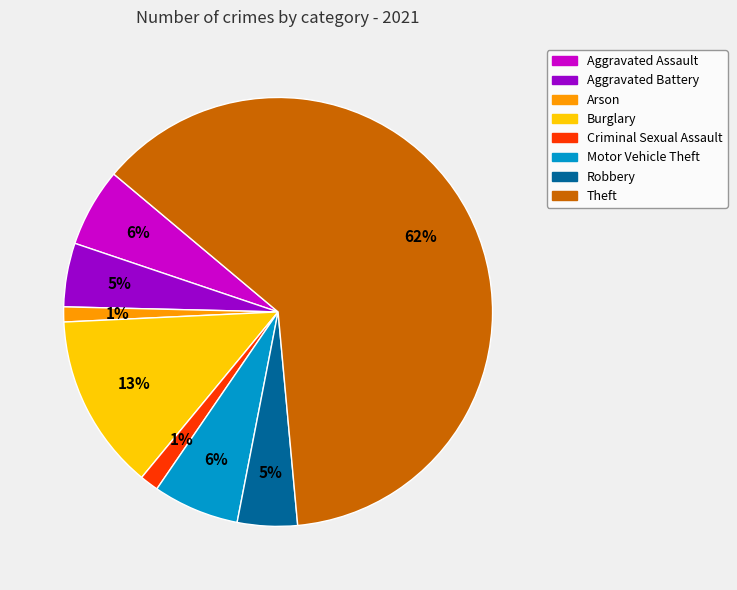

Do Arson and Aggravated Assault together represent more than half of the pie?

No